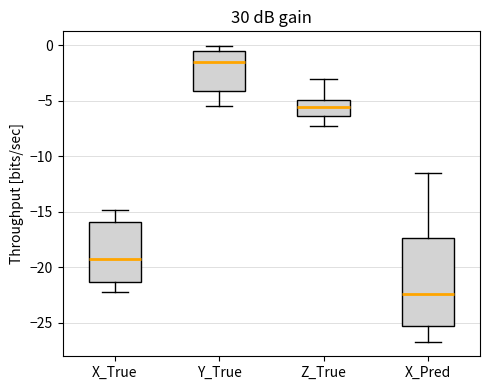

Which box has the lowest median line?

X_Pred